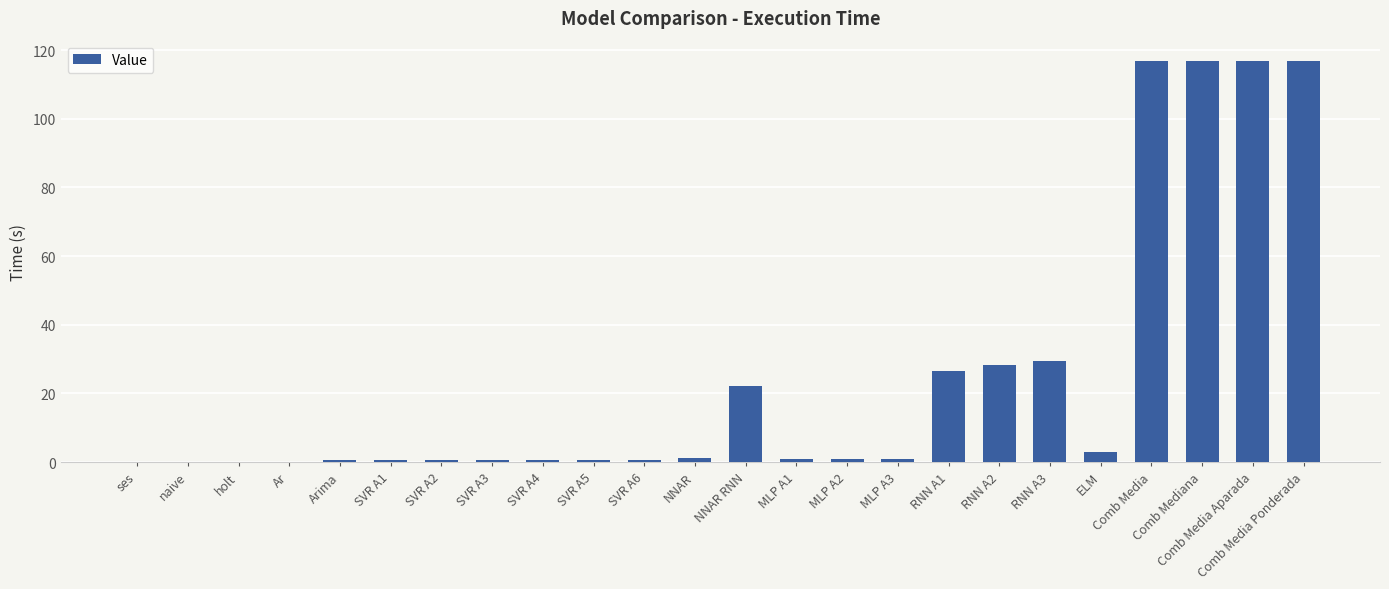

Where is the data nearest to the value 58?

RNN A3